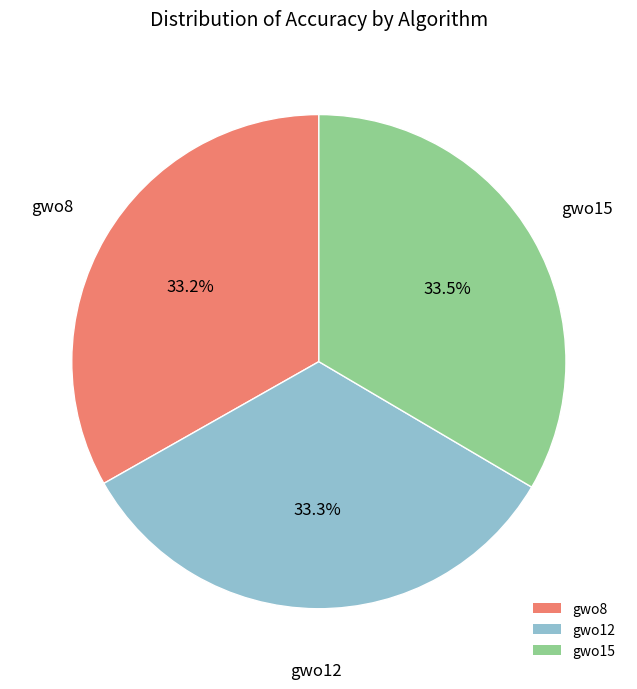

True or false: gwo12 accounts for 44% of the total.

False